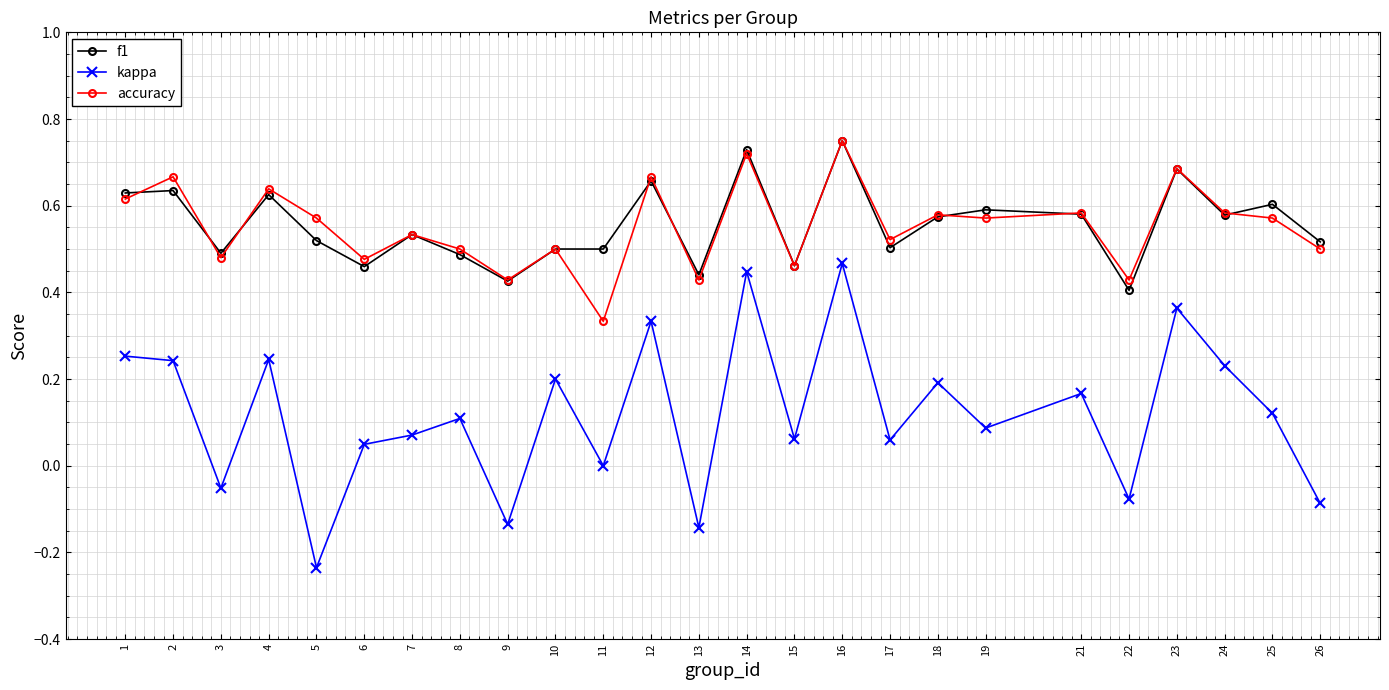

What is the sum of the f1 values at 4 and 22?

1.0